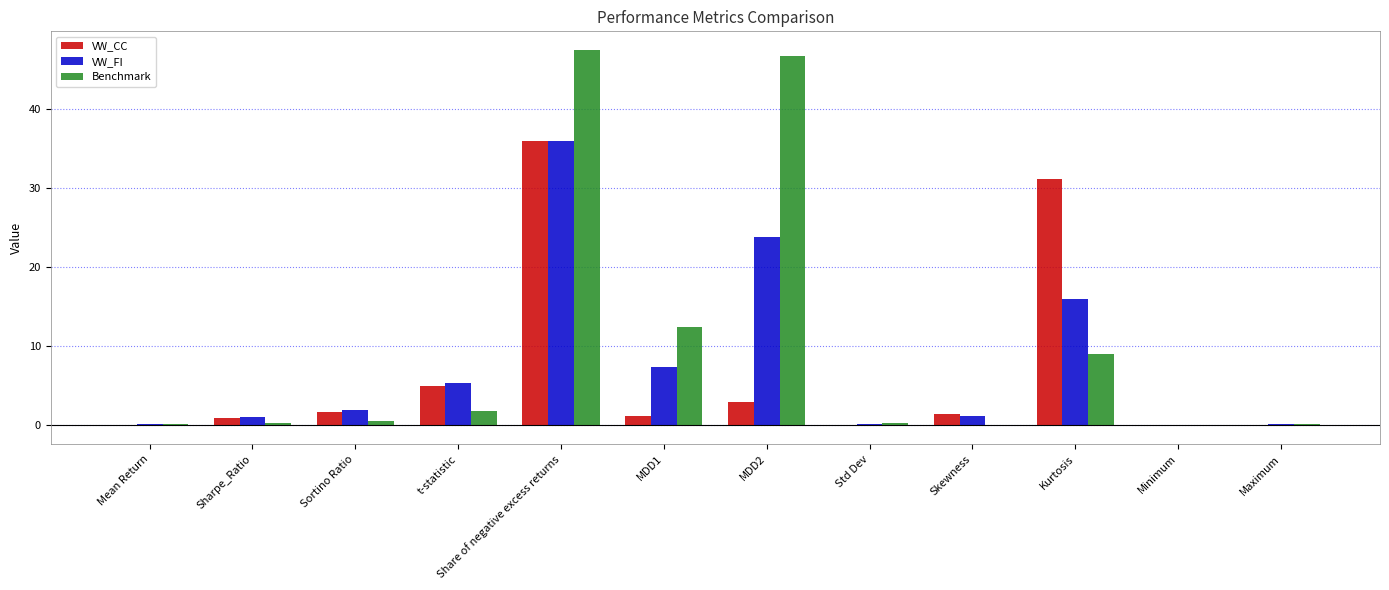

The Benchmark series shows 12.4 at MDD1. True or false?

True